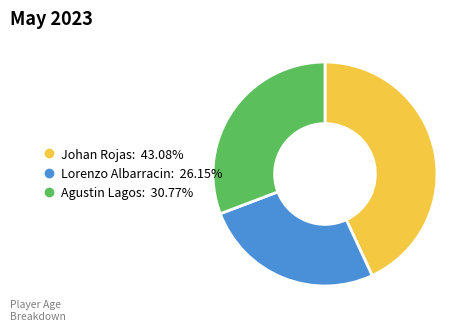

Which category has the smallest portion of the pie?

Lorenzo Albarracin